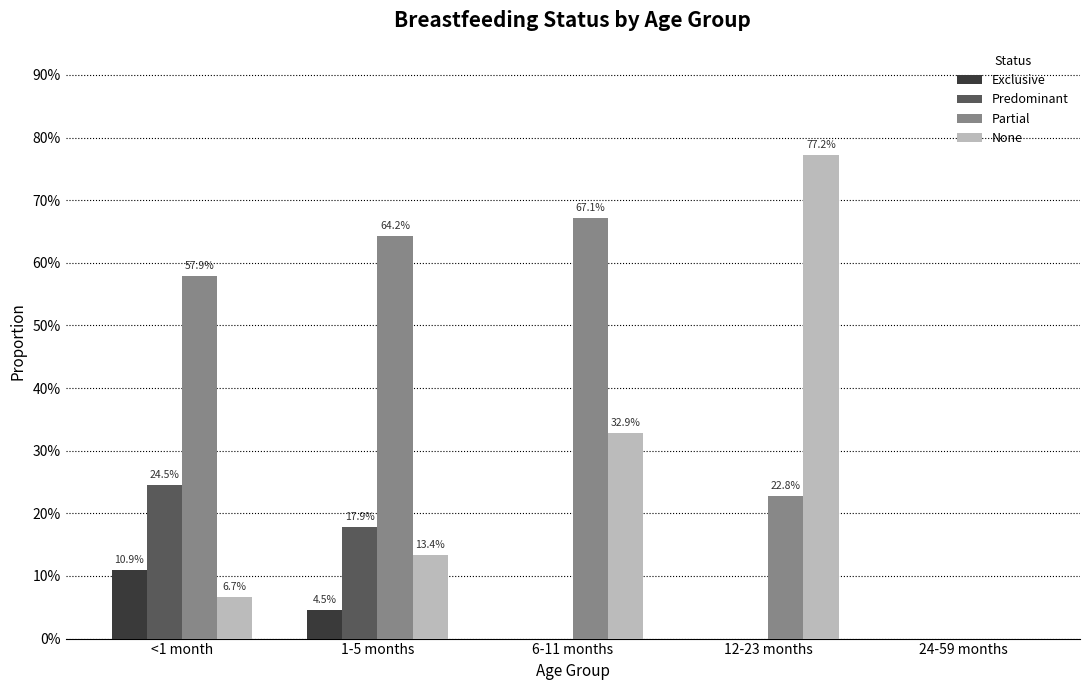

Reading left to right, extract all data points from this chart.

Exclusive: 0.1	0.0	0.0	0.0	0.0
Predominant: 0.2	0.2	0.0	0.0	0.0
Partial: 0.6	0.6	0.7	0.2	0.0
None: 0.1	0.1	0.3	0.8	0.0